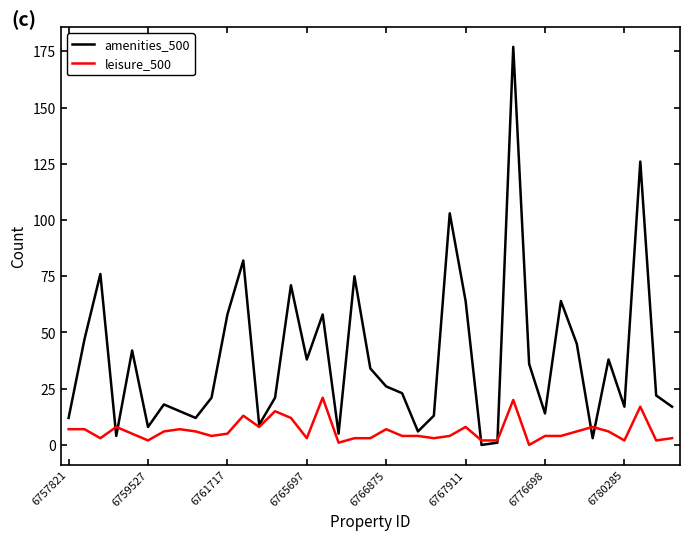

Which series has the largest range (max minus min)?

amenities_500